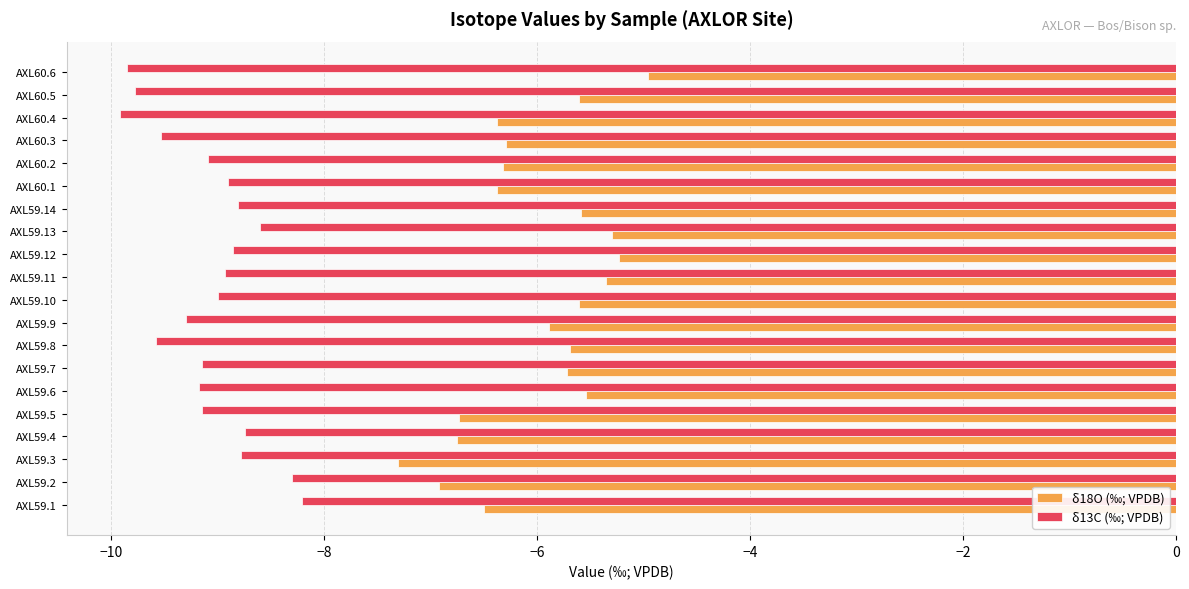

What is the minimum value for δ13C (‰; VPDB)?

-9.9